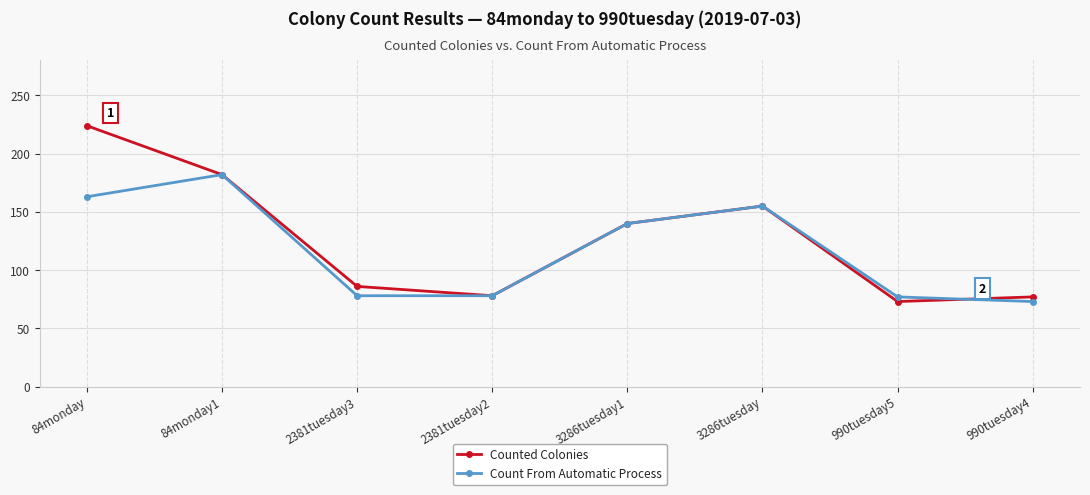

The value of Count From Automatic Process at 2381tuesday2 is 125. True or false?

False